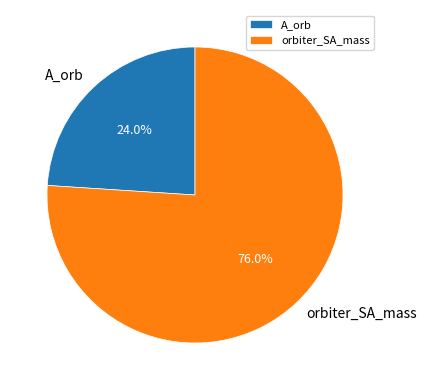

The orbiter_SA_mass slice represents 76% of the pie. True or false?

True